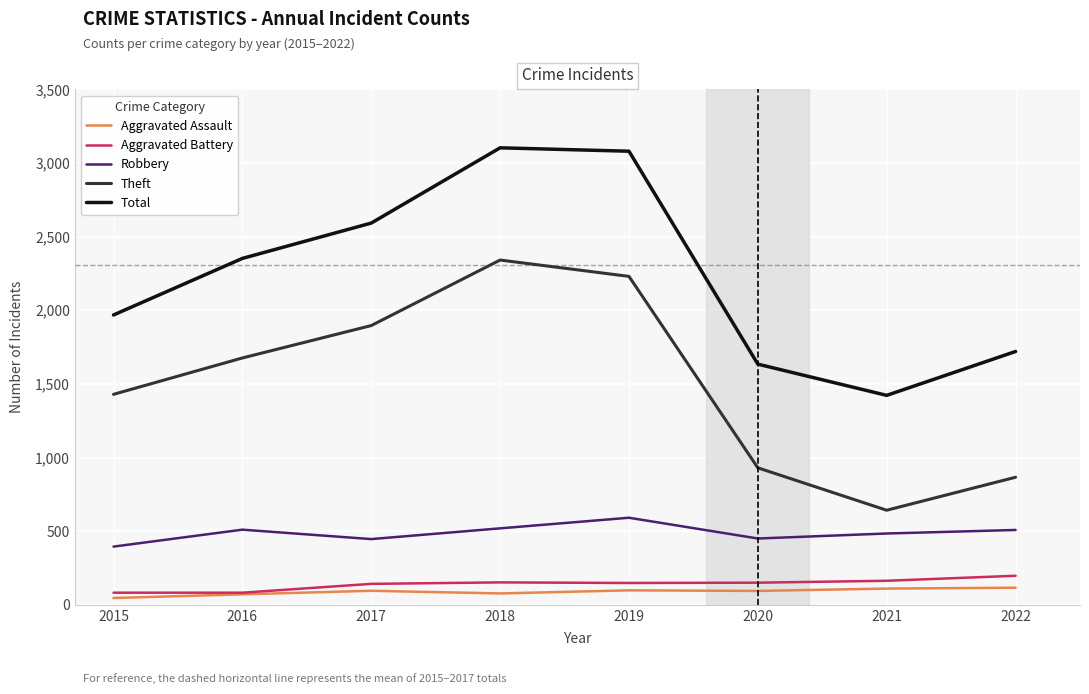

The Theft series shows 407 at 2021. True or false?

False